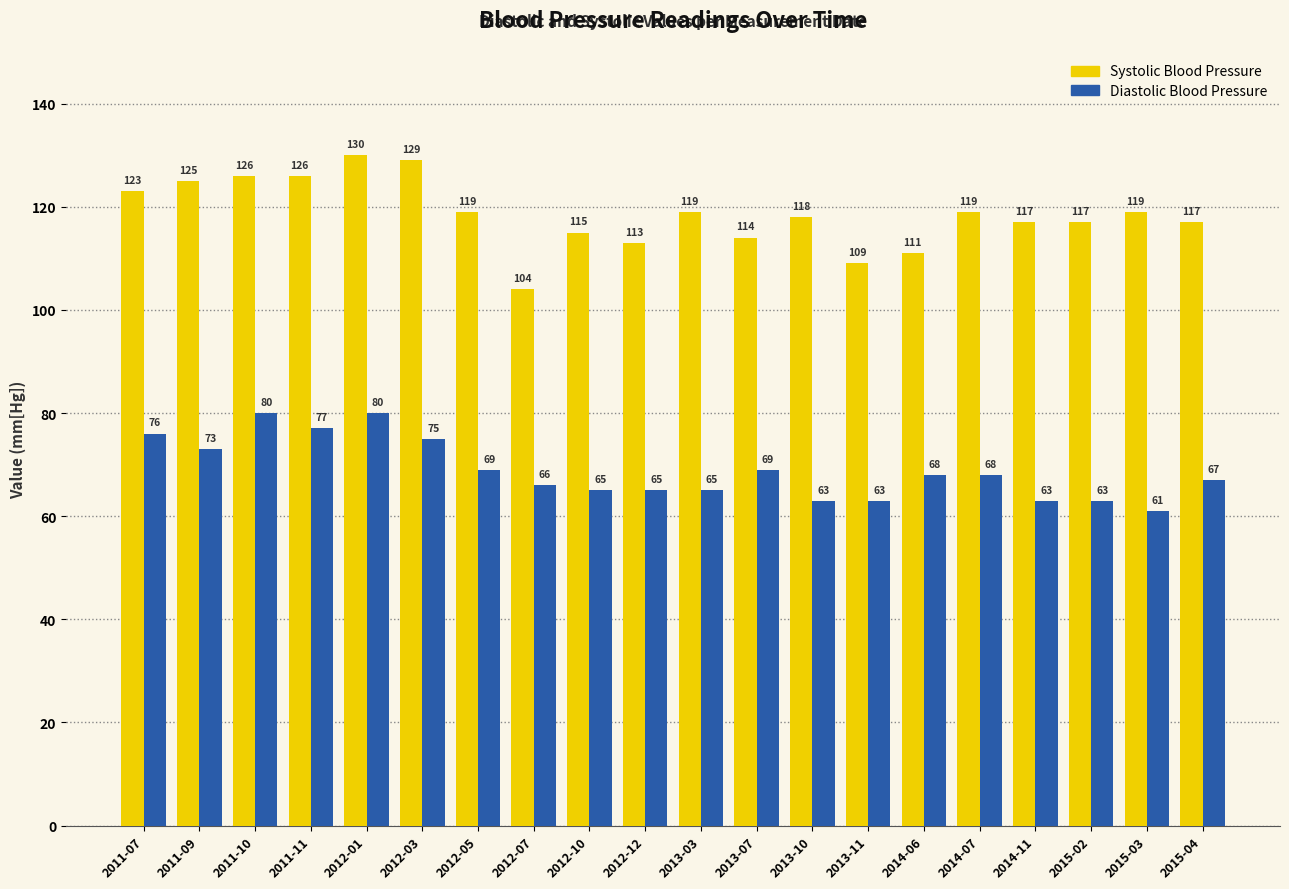

At which label does Systolic Blood Pressure reach its peak?

2012-01